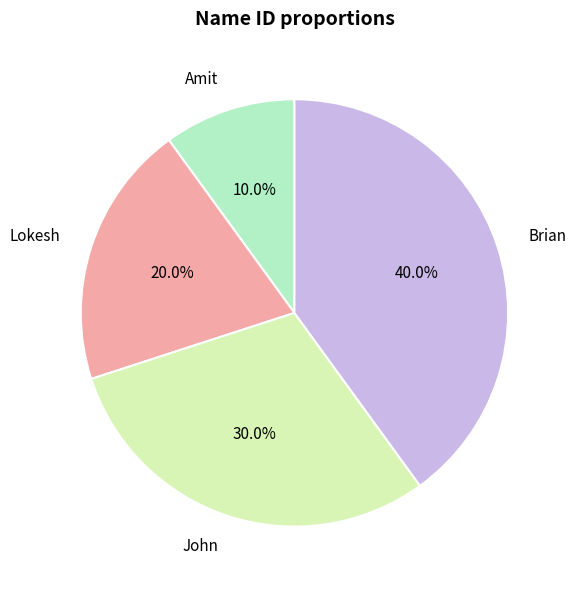

To the nearest percent, what is the combined percentage of Brian and Lokesh?

60%